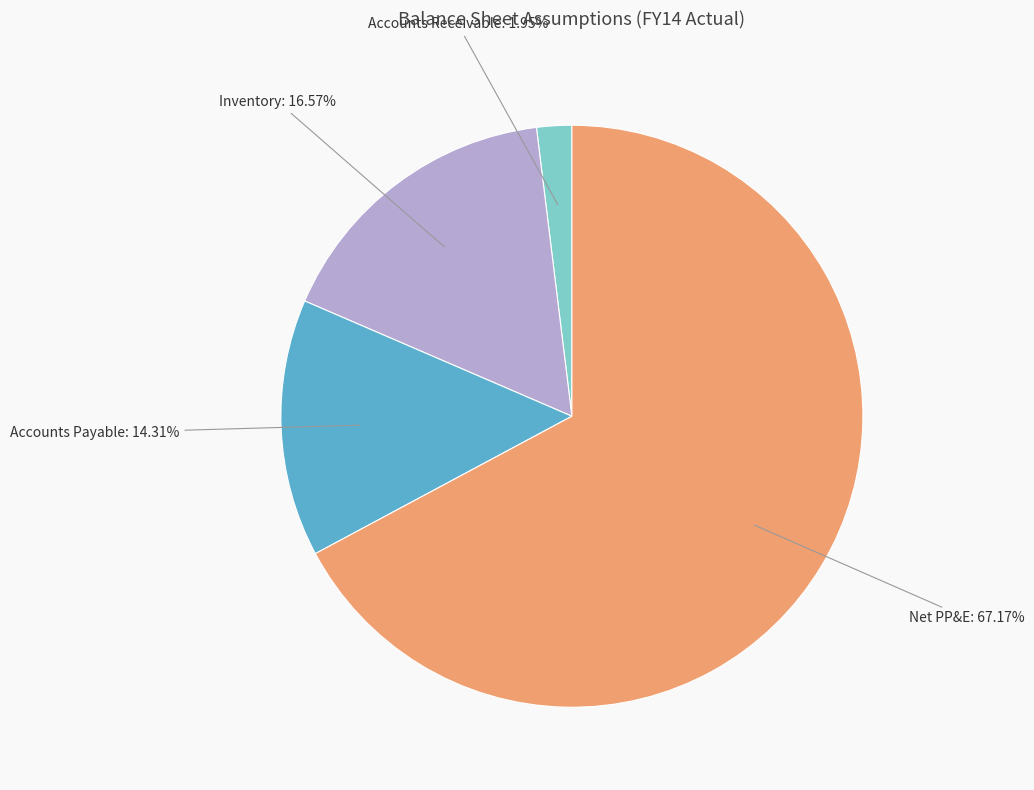

Does any single category account for the majority?

Yes